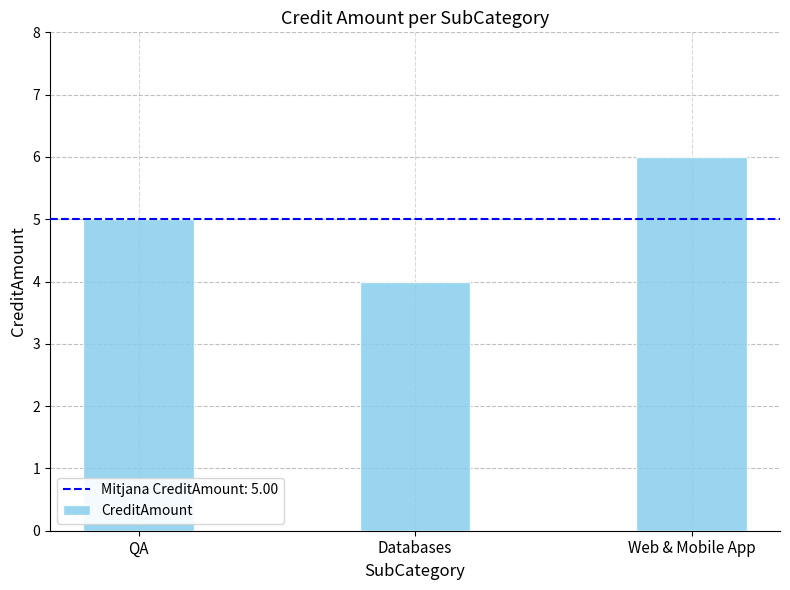

At which category does the chart reach its minimum across all series?

Databases